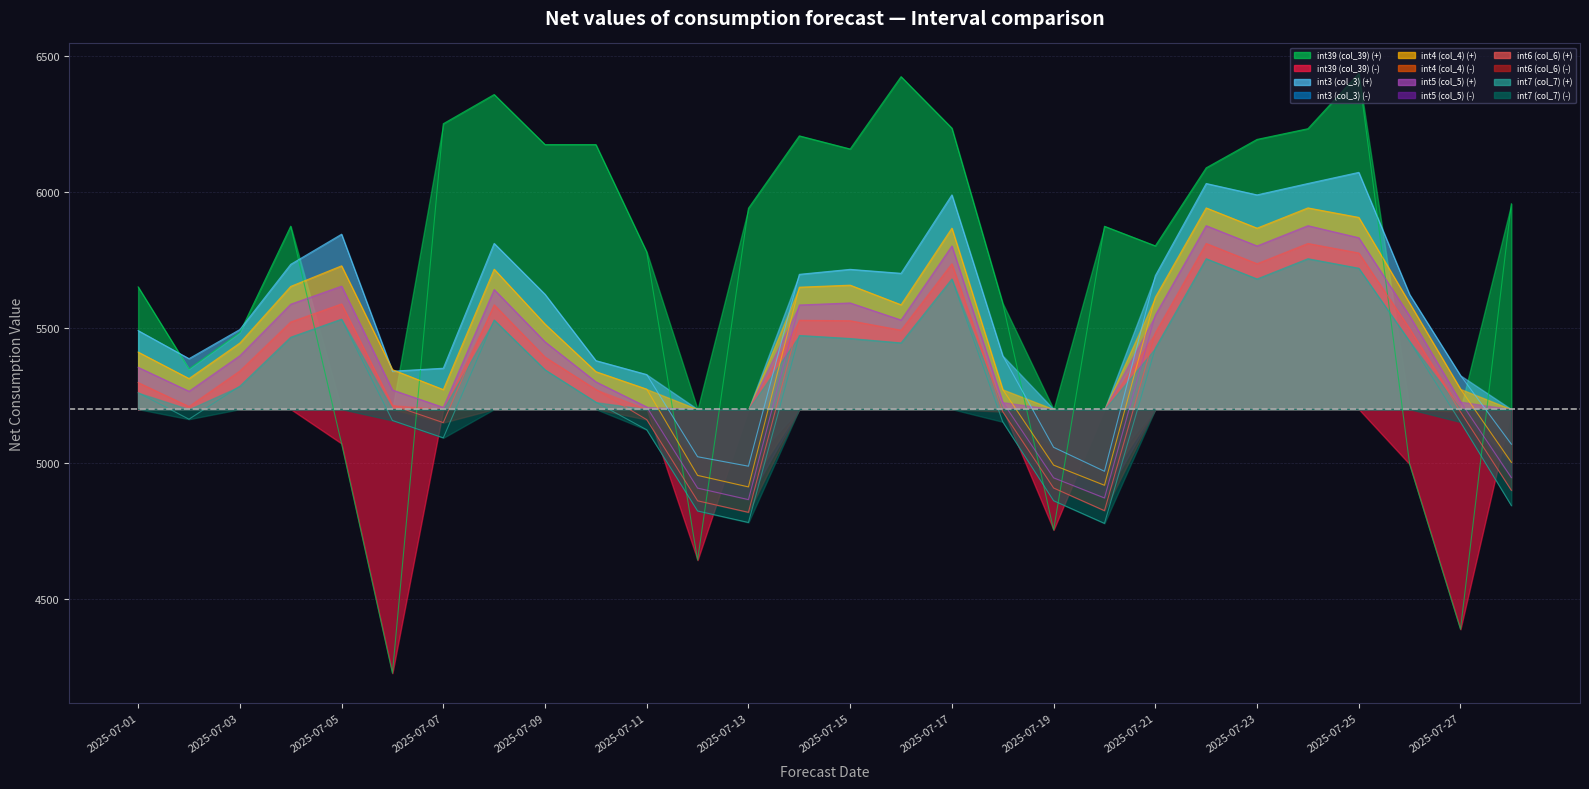

How many data points in int39 (col_39) are less than 5940?

14